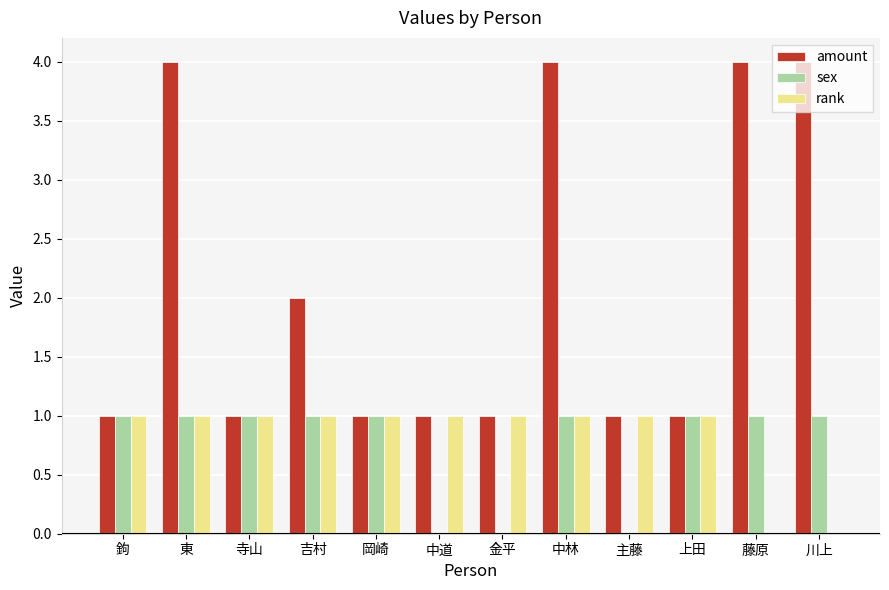

Between 東 and 寺山, which series saw the biggest shift?

amount